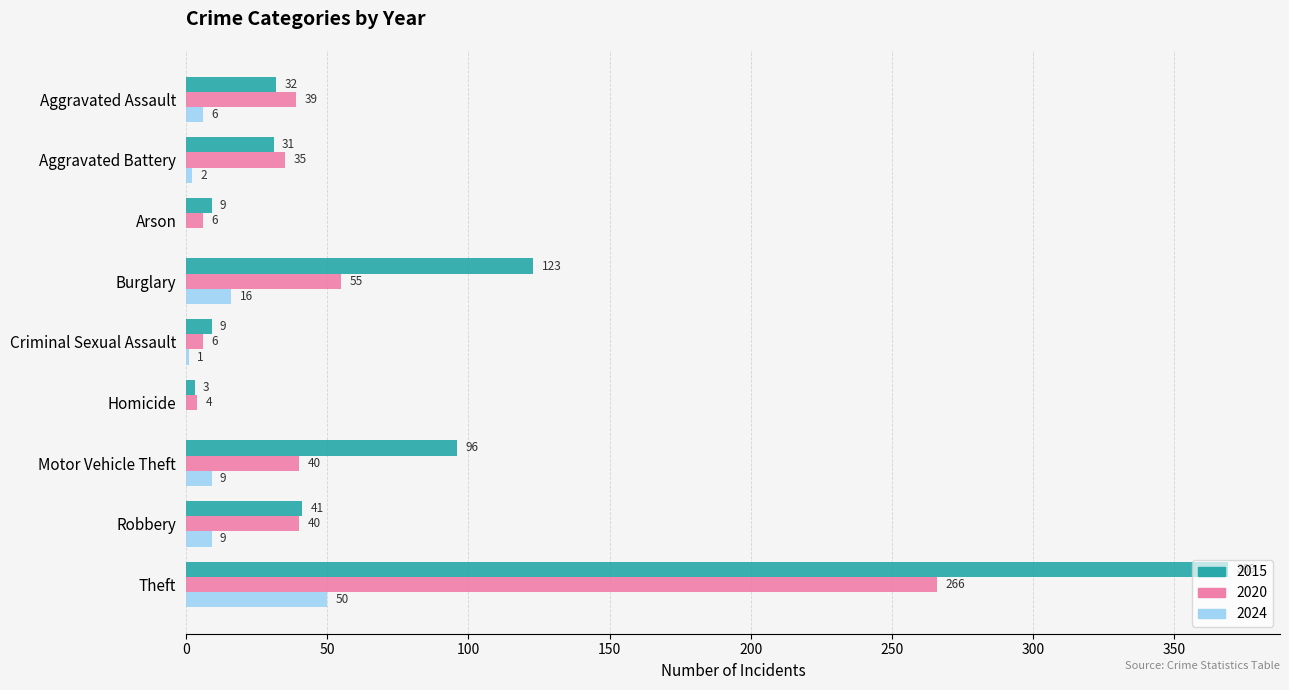

Read the 2024 value at Motor Vehicle Theft.

9